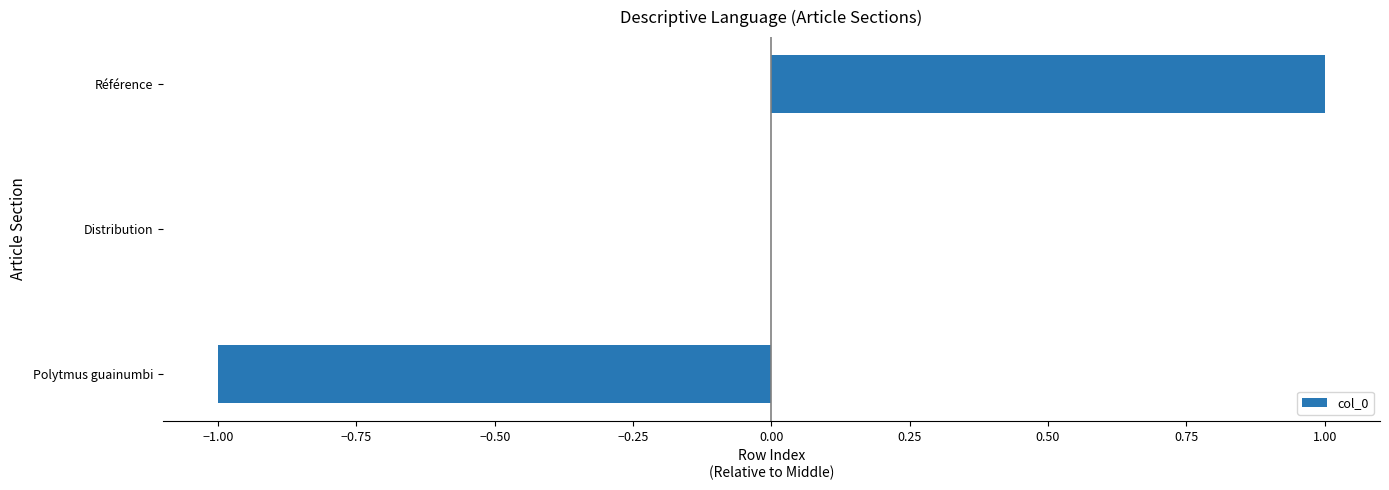

Is it true that the value at Référence is 0?

False